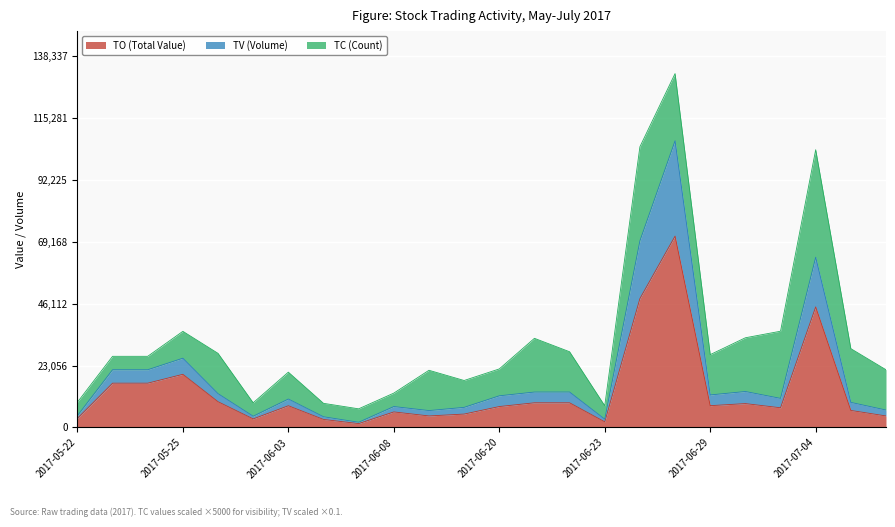

What is the maximum value for TO (Total Value)?

71250